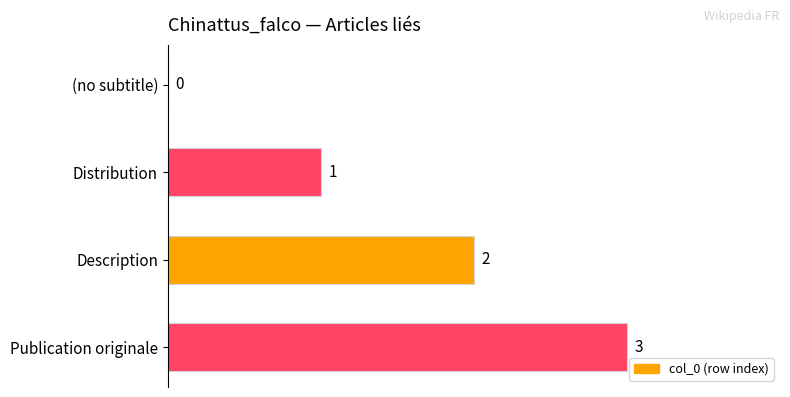

What is the sum of all values?

6